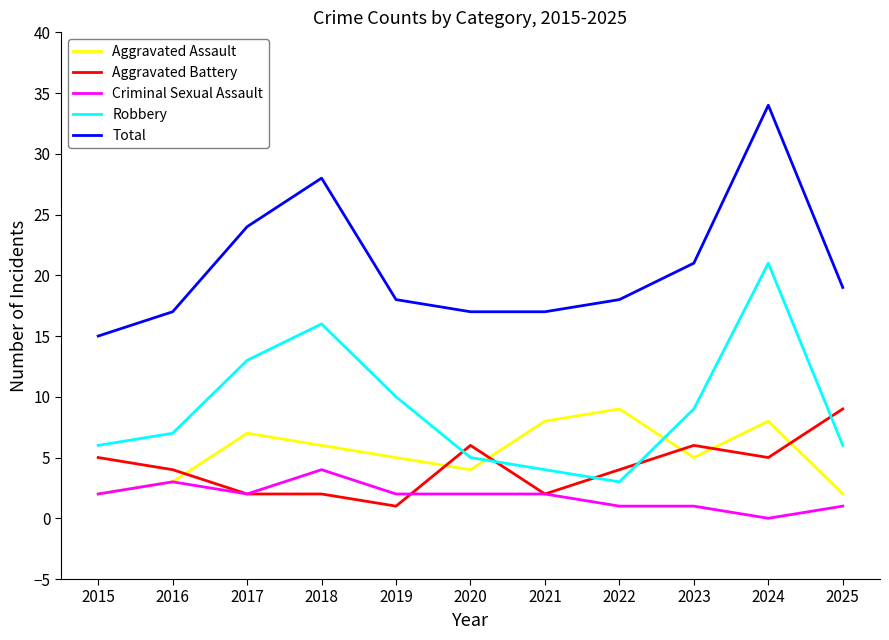

Between 2016 and 2024, which series saw the biggest shift?

Total